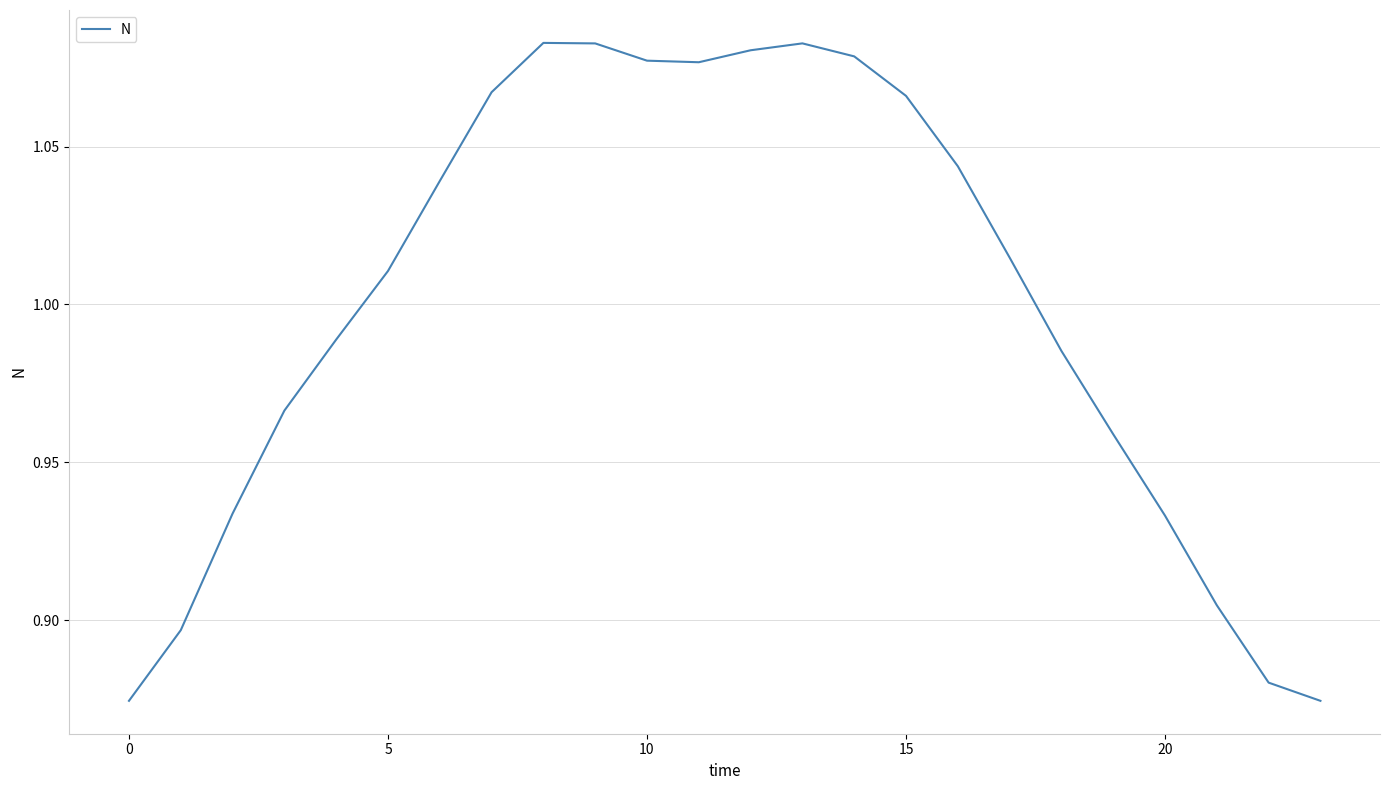

How many values are below 1?

11